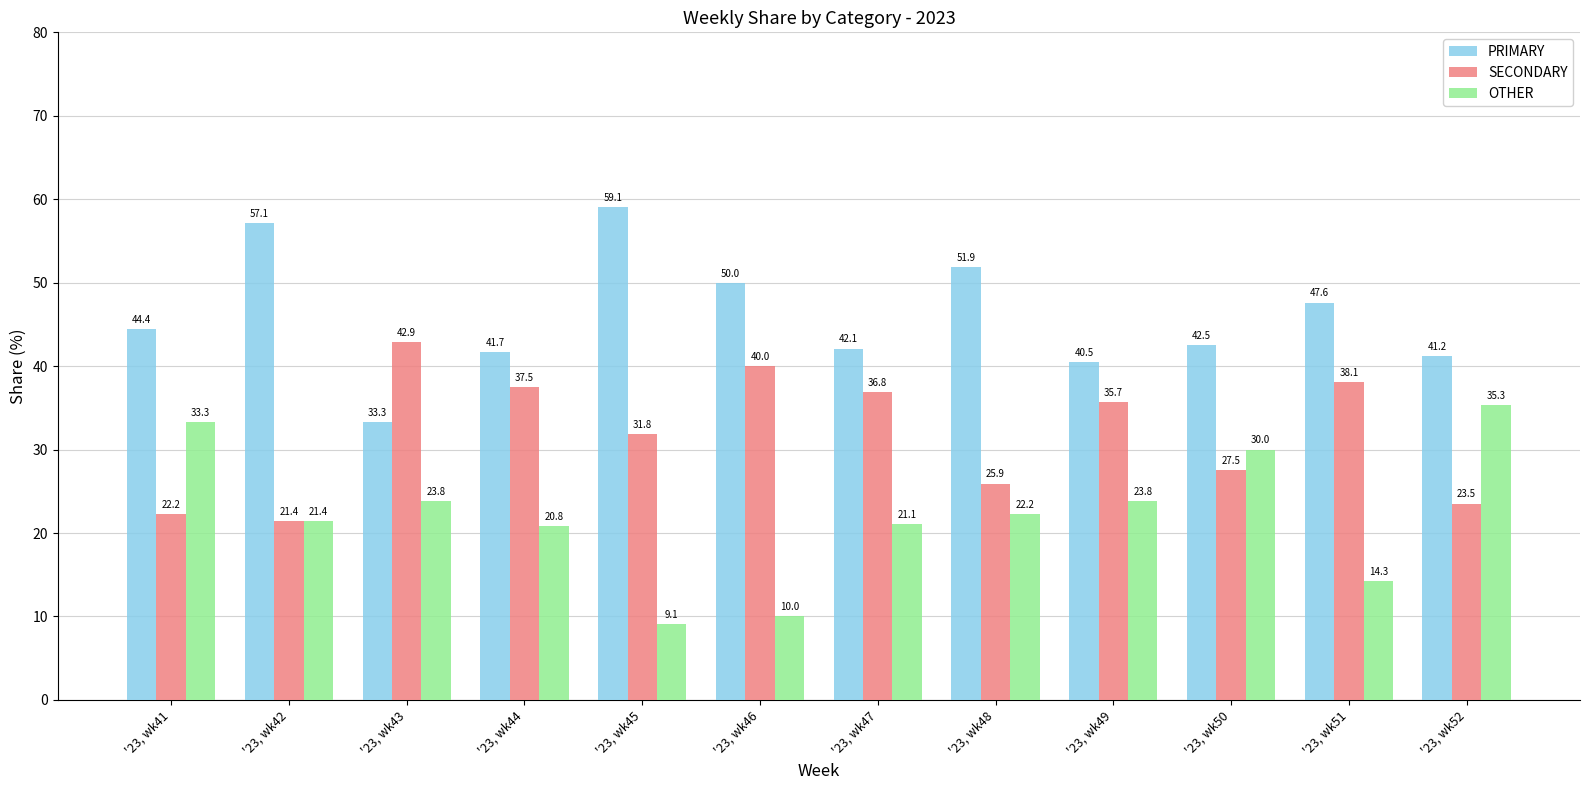

Where is OTHER nearest to the value 22?

'23, wk48